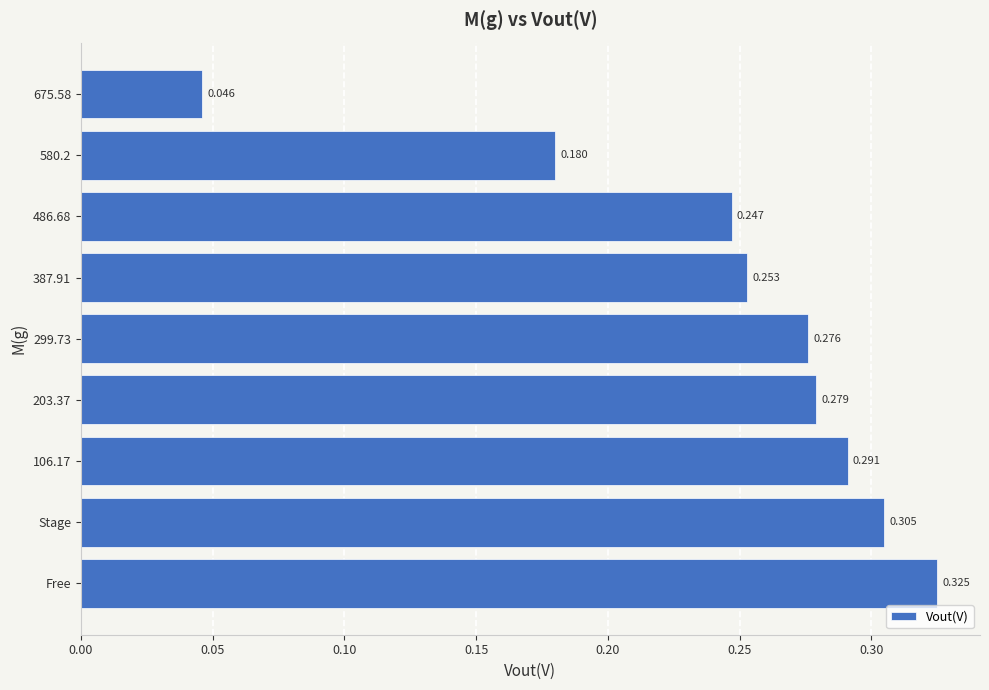

Which category has the highest value across all series?

Free